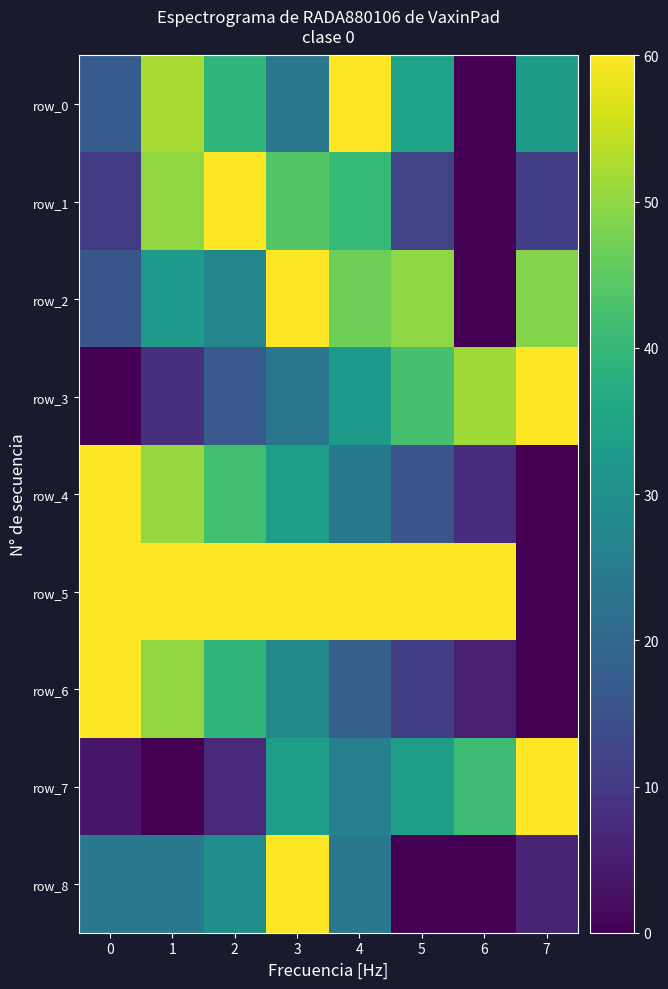

At which category does the chart reach its peak across all series?

2